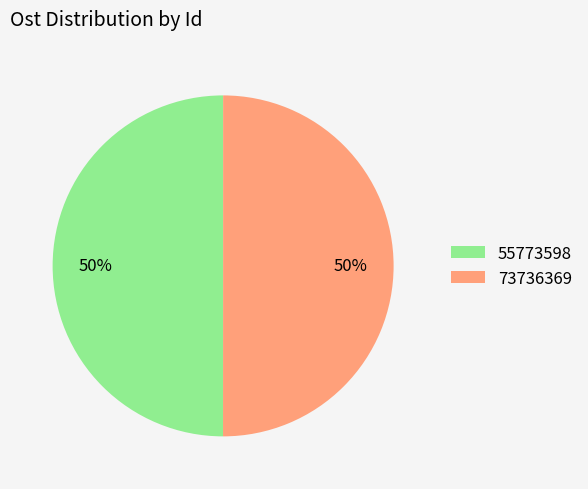

Count the number of slices in the pie.

2